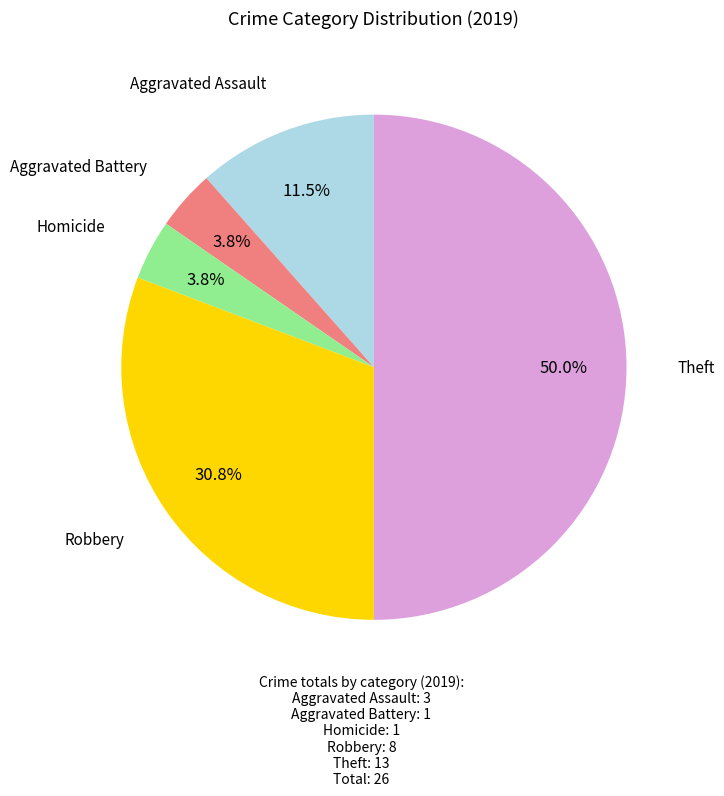

Count the number of slices in the pie.

5